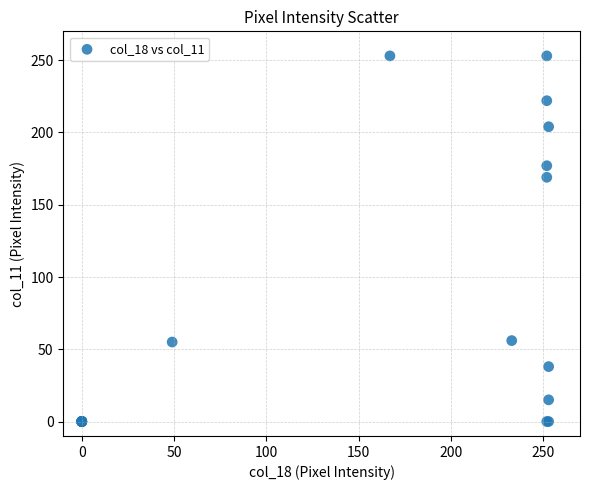

What Y value in the scatter plot is closest to 126?

169